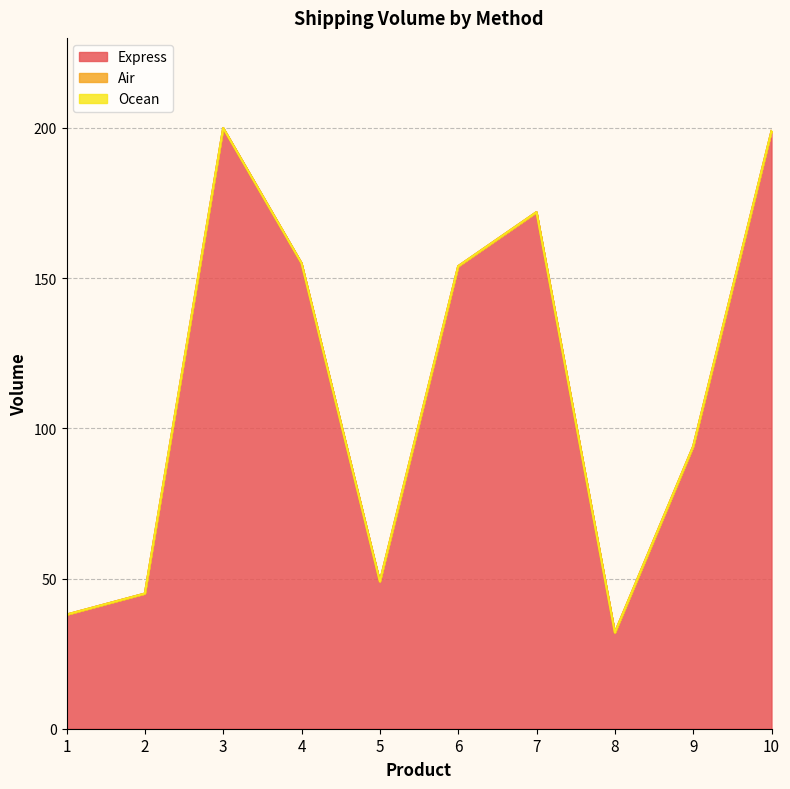

Reading left to right, extract all data points from this chart.

Express: 38	45	200	155	49	154	172	32	94	199
Air: 0	0	0	0	0	0	0	0	0	0
Ocean: 0	0	0	0	0	0	0	0	0	0